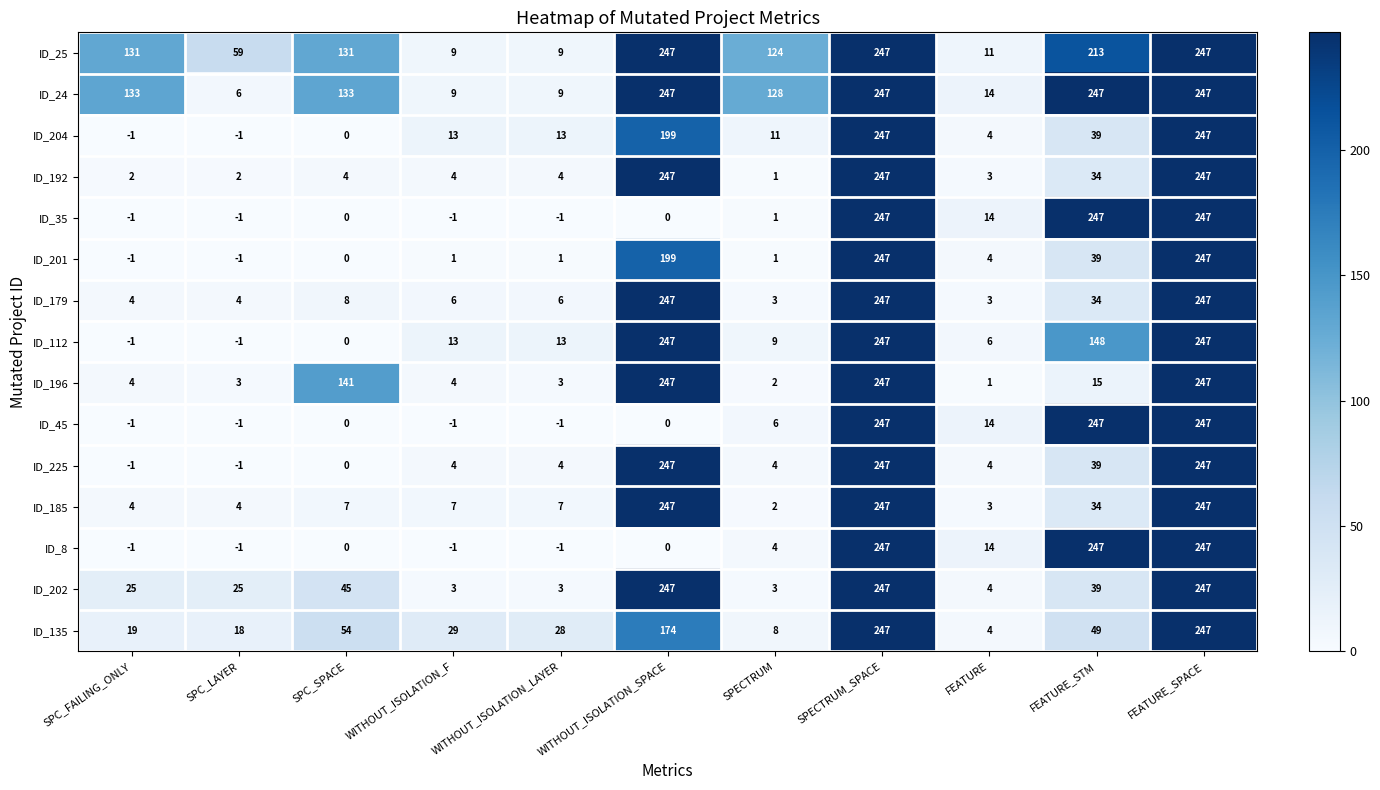

What is the difference between the ID_179 values at SPECTRUM_SPACE and SPC_SPACE?

239